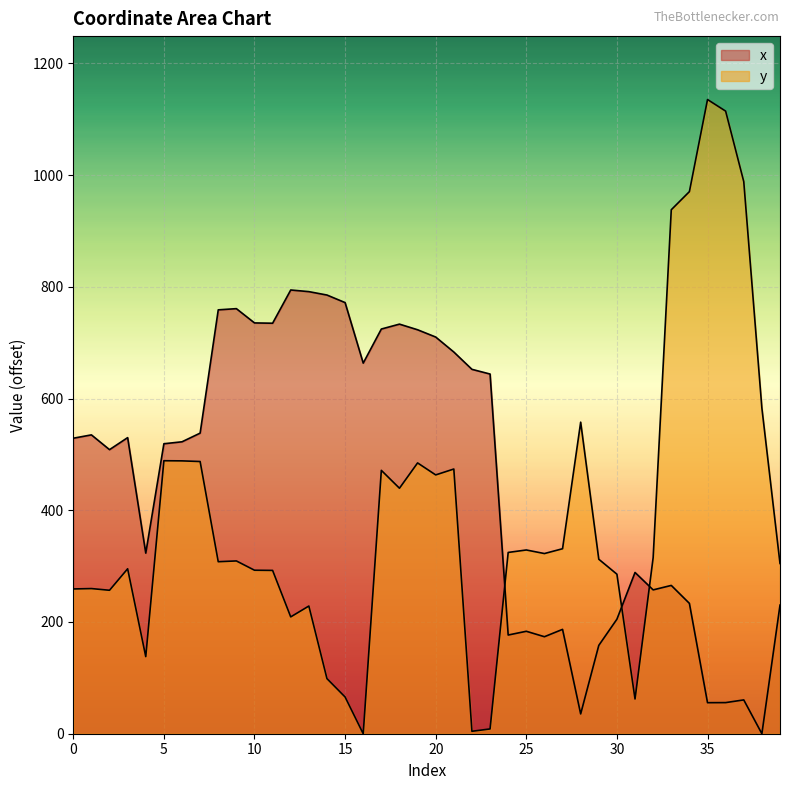

Which series has the largest range (max minus min)?

y